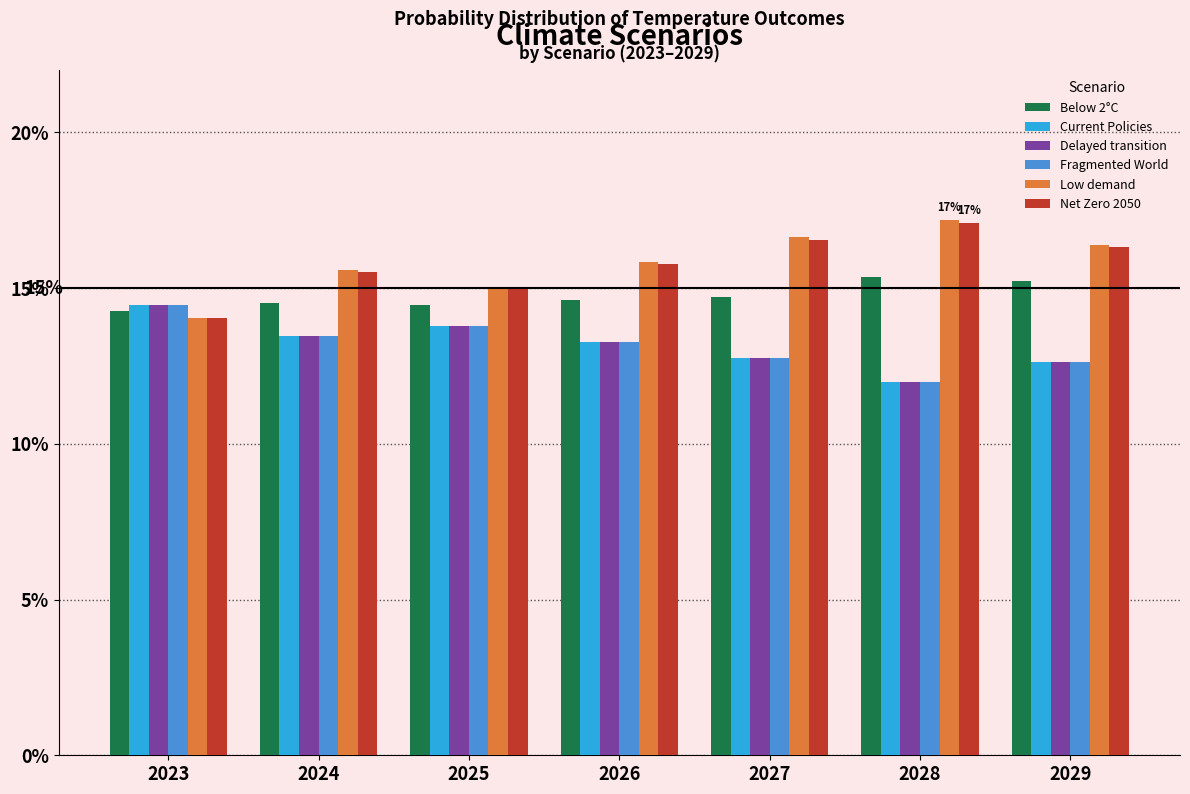

What is the average value of the Fragmented World series?

0.1